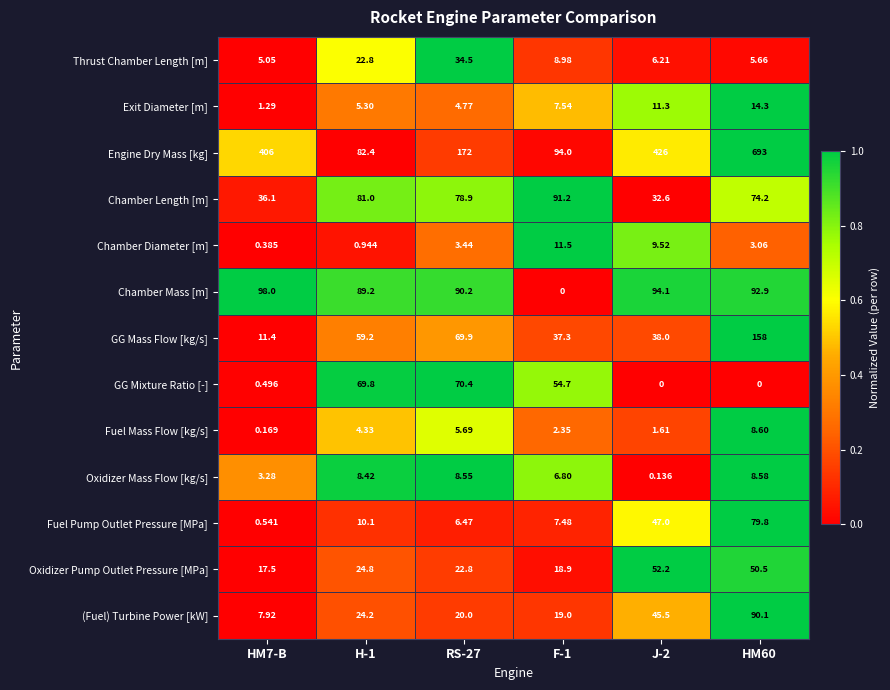

Which series changed the most between H-1 and HM60?

Engine Dry Mass [kg]